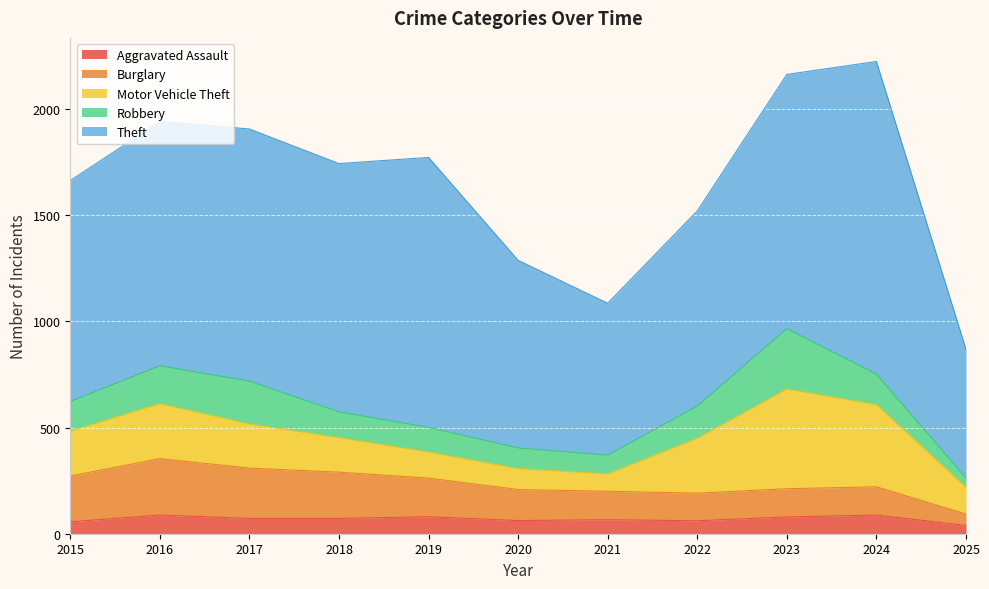

Where is Burglary nearest to the value 160?

2020